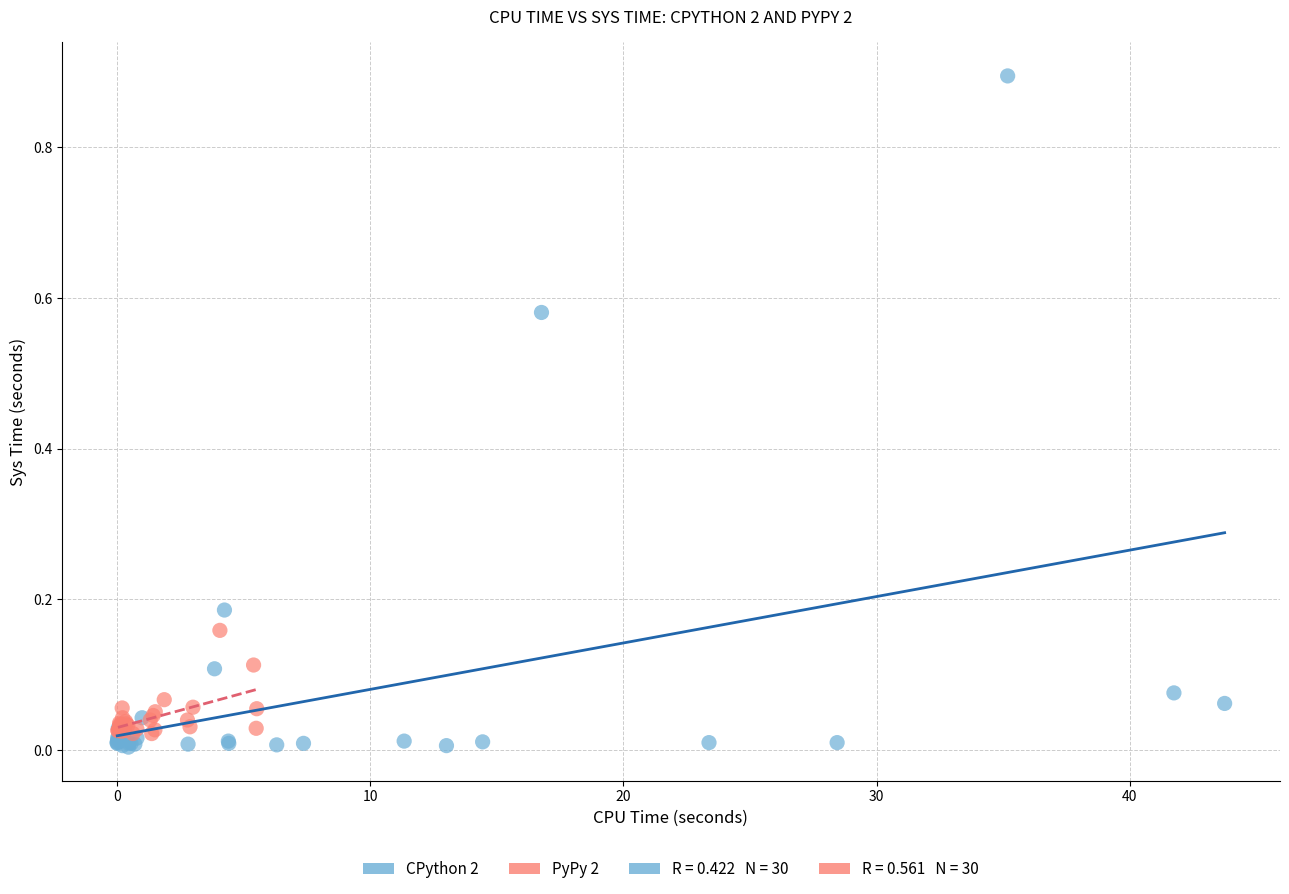

Which series has the widest spread of Y values?

CPython 2